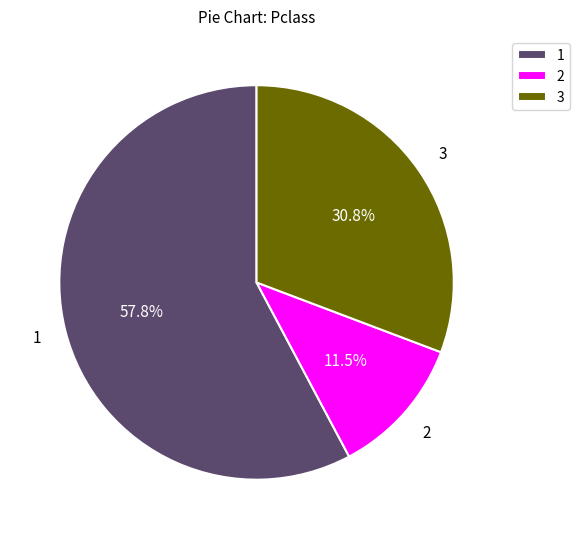

Count the number of slices in the pie.

3